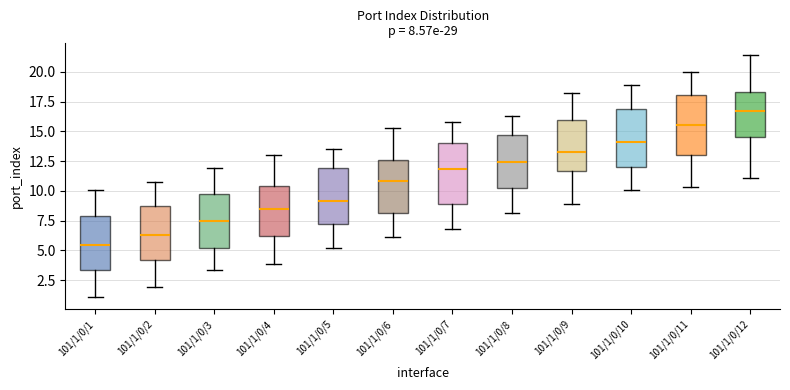

Which box has the lowest median line?

101/1/0/1